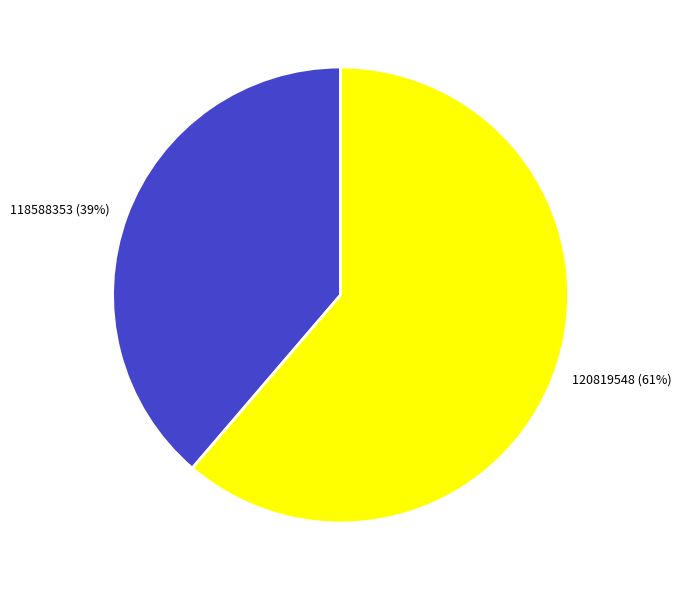

To the nearest percent, what is the average slice percentage?

50%